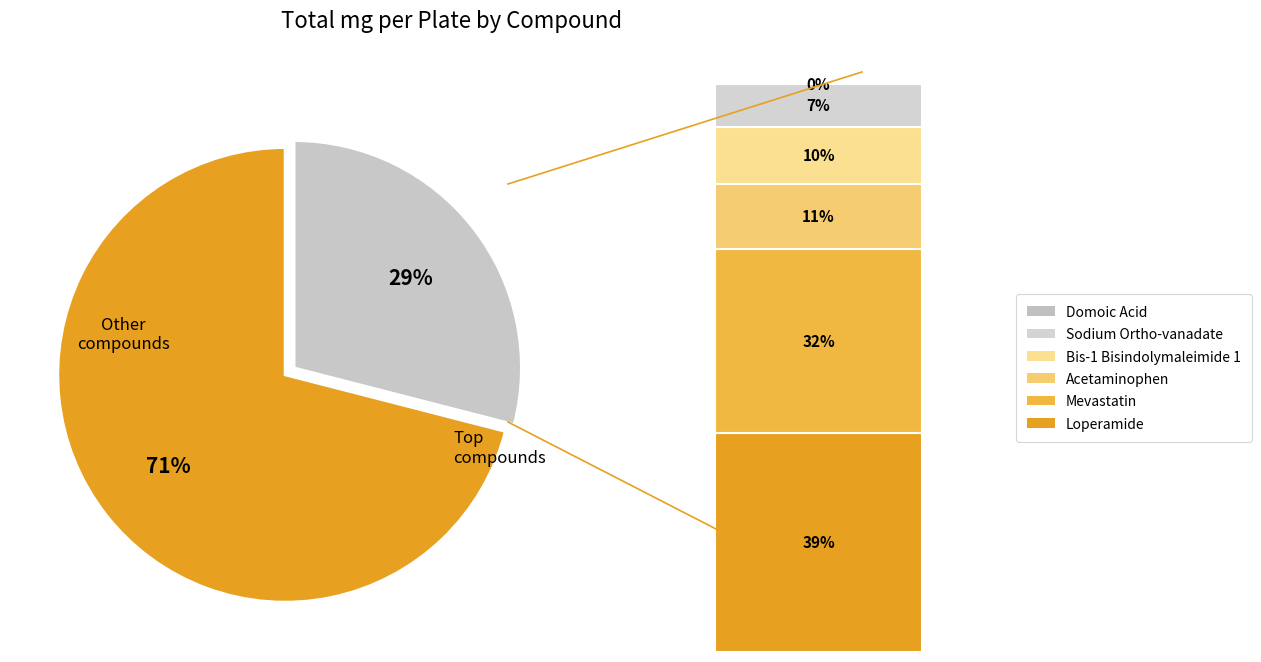

How many segments does this pie chart have?

2